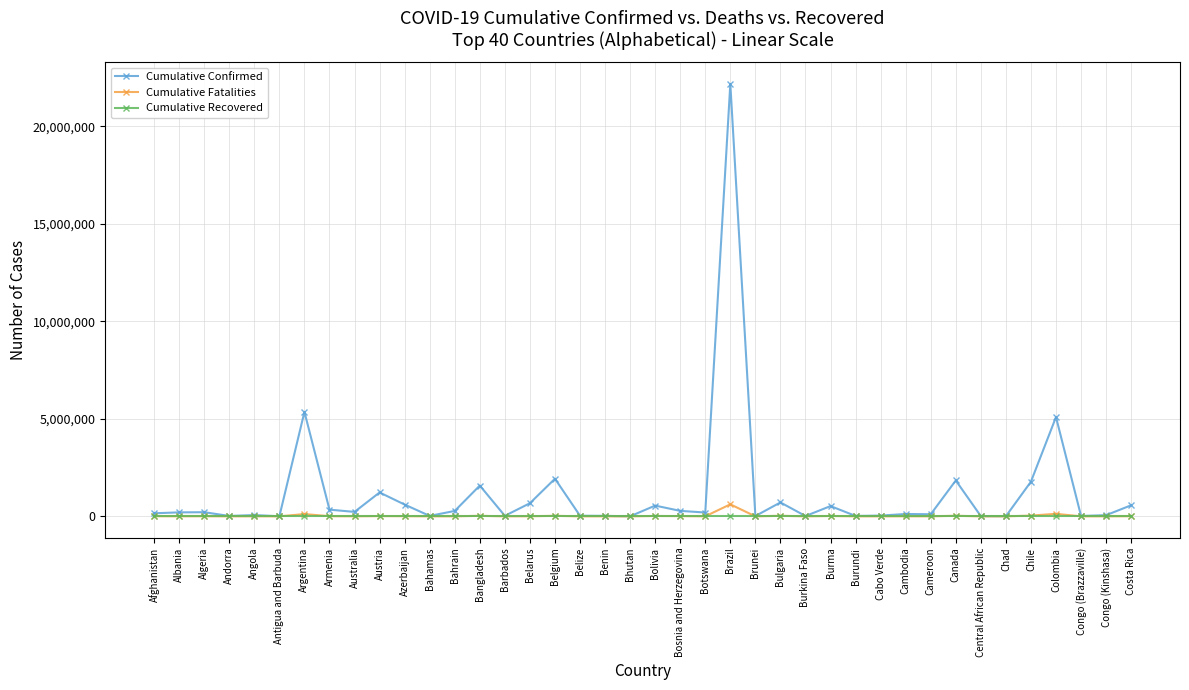

What is the label of the 28th point from the right?

Bahrain